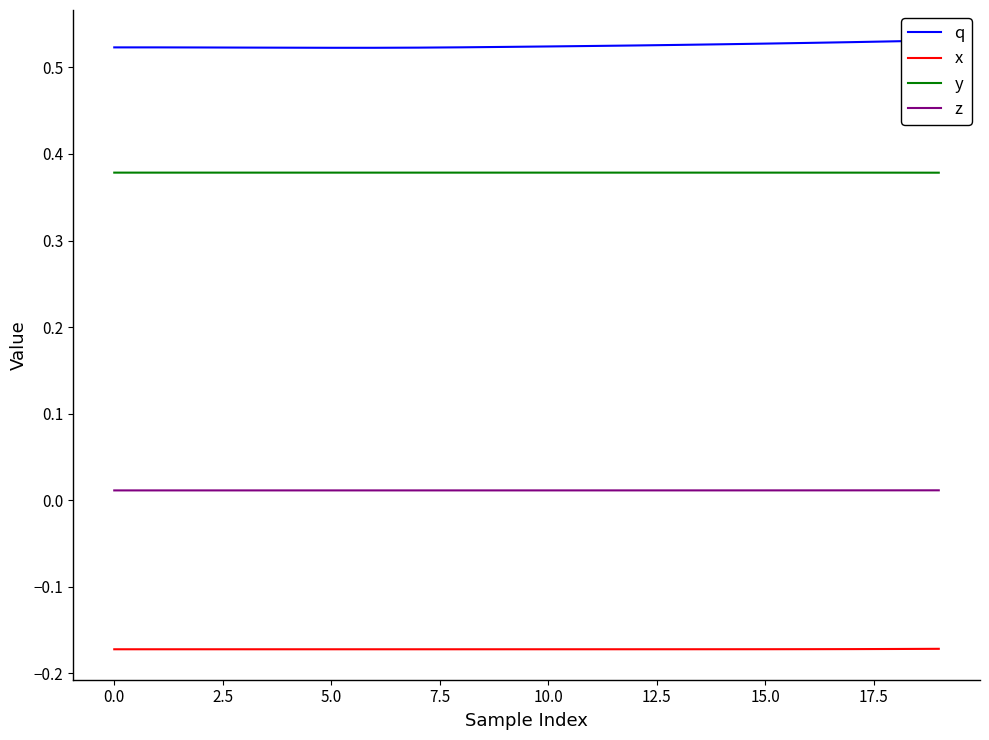

Read the x value at 16.

-0.2